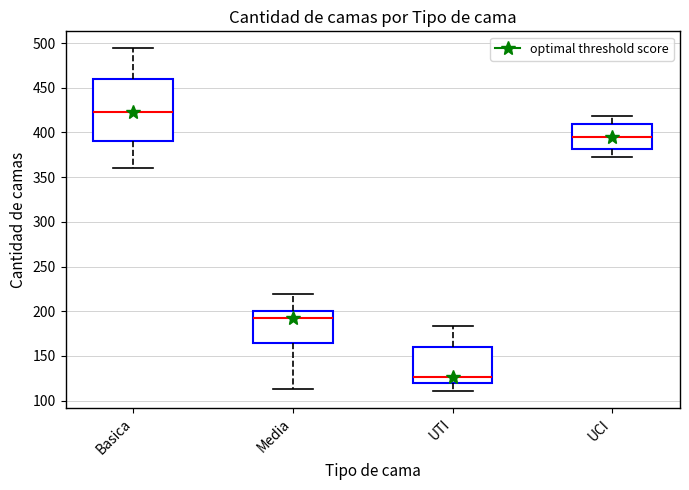

Reading left to right, read every box against the y-axis: the position of its median line, the range the box covers, and the ends of its whiskers. The values are not printed on the chart, so give them approximately, as read against the axis.

Basica: median 425, box 390 to 460, whiskers 360 to 495
Media: median 195, box 165 to 200, whiskers 115 to 220
UTI: median 125, box 120 to 160, whiskers 110 to 185
UCI: median 395, box 380 to 410, whiskers 375 to 420